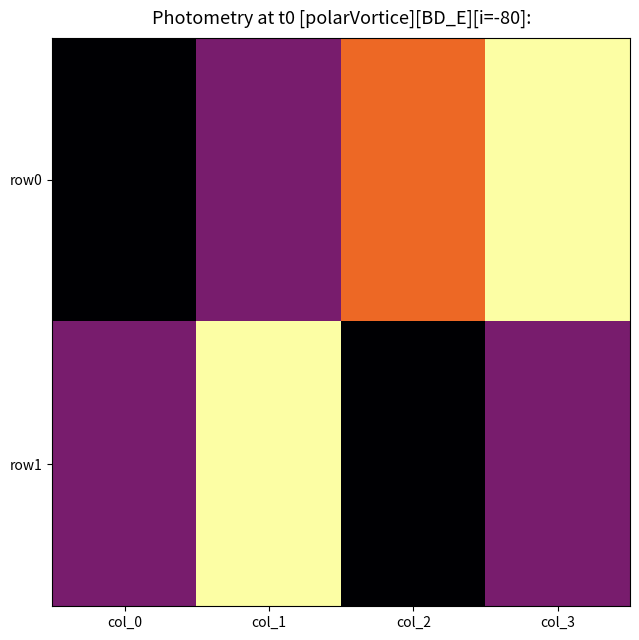

List the series in order of their peak value, lowest first.

row0, row1